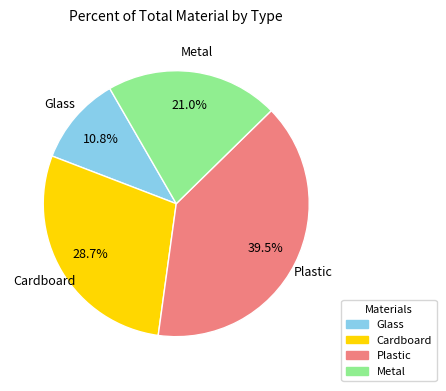

Count the number of slices in the pie.

4